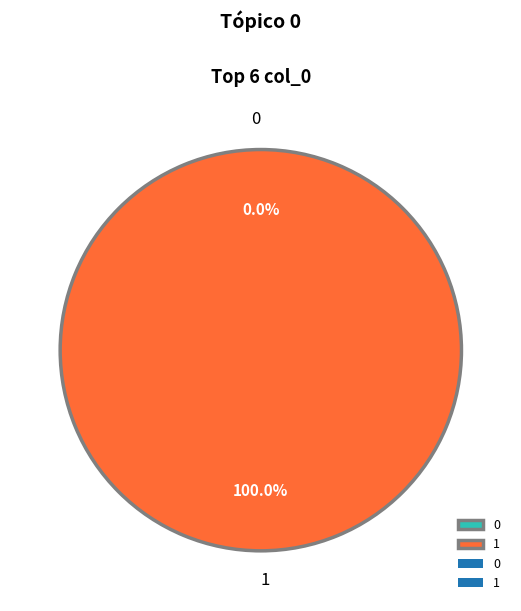

Between 1 and 0, which is larger?

1